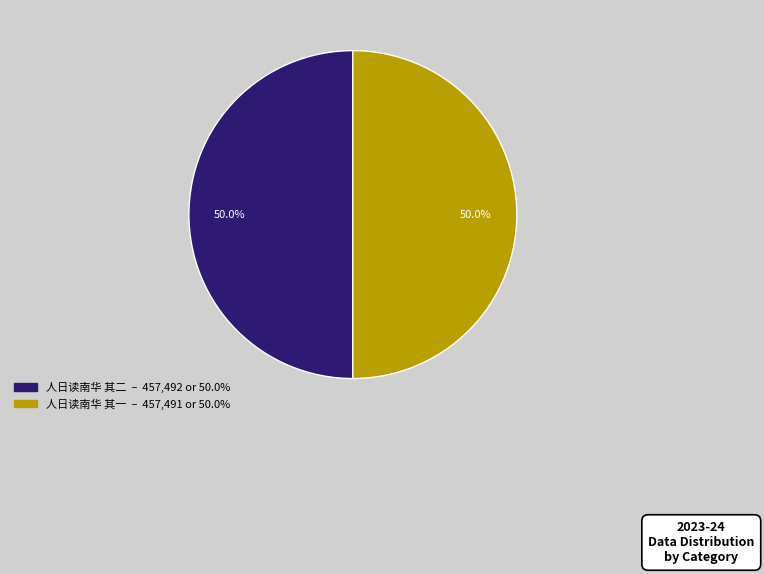

The 人日读南华 其一 slice represents 50% of the pie. True or false?

True